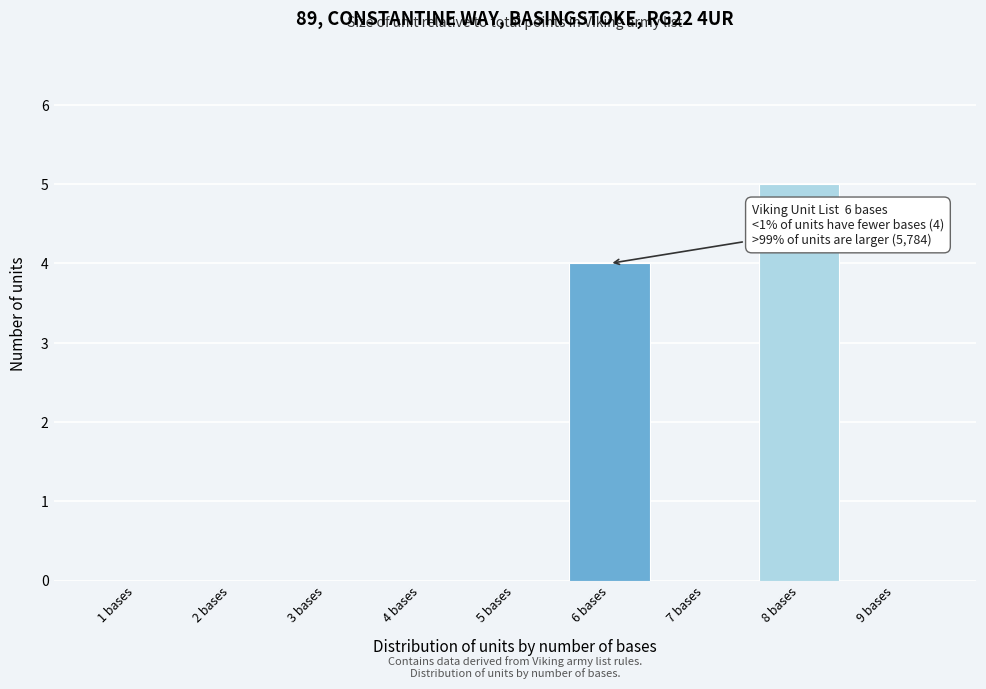

Reading left to right, extract all data points from this chart.

1 bases=0	2 bases=0	3 bases=0	4 bases=0	5 bases=0	6 bases=4	7 bases=0	8 bases=5	9 bases=0